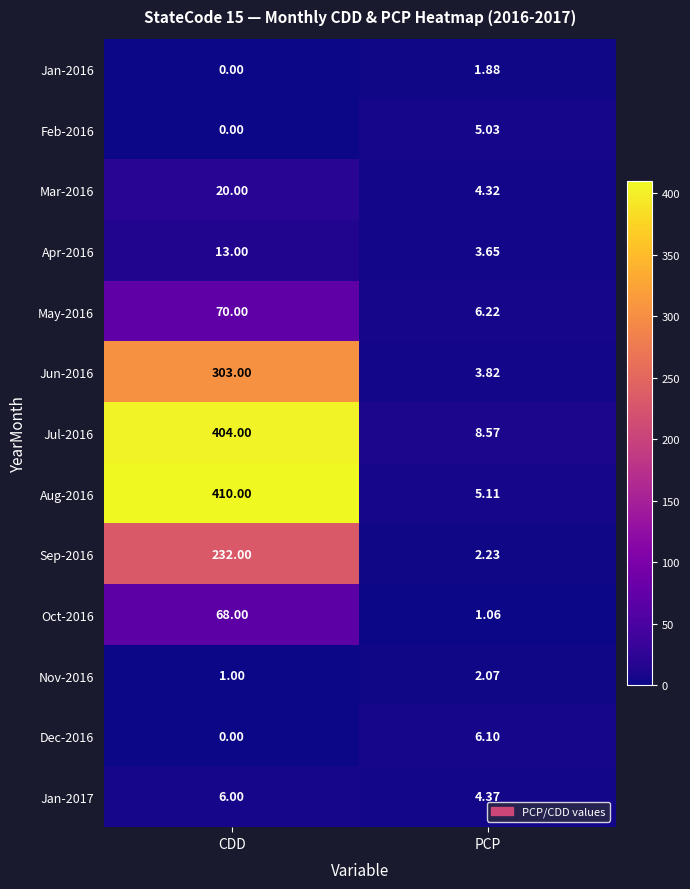

Rank the categories by Feb-2016 value from lowest to highest.

CDD, PCP